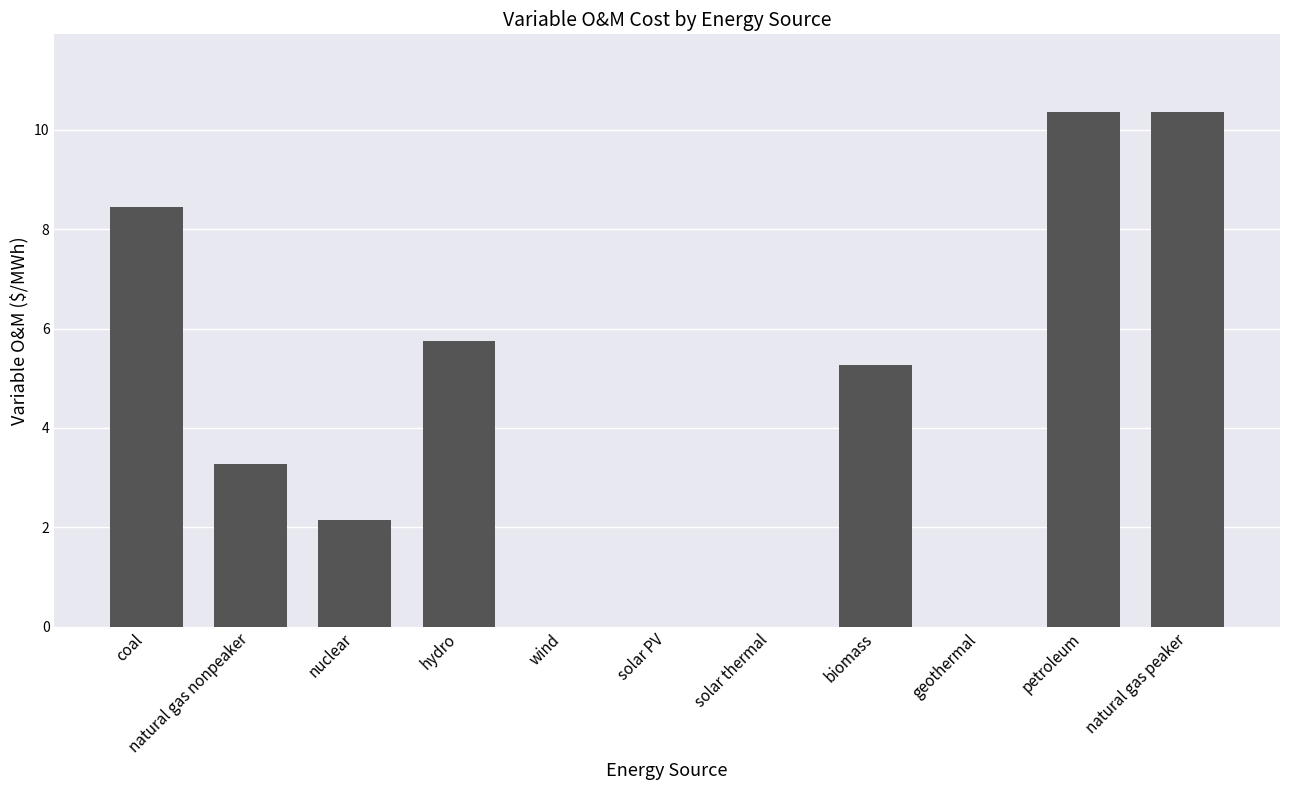

What is the greatest value displayed?

10.4